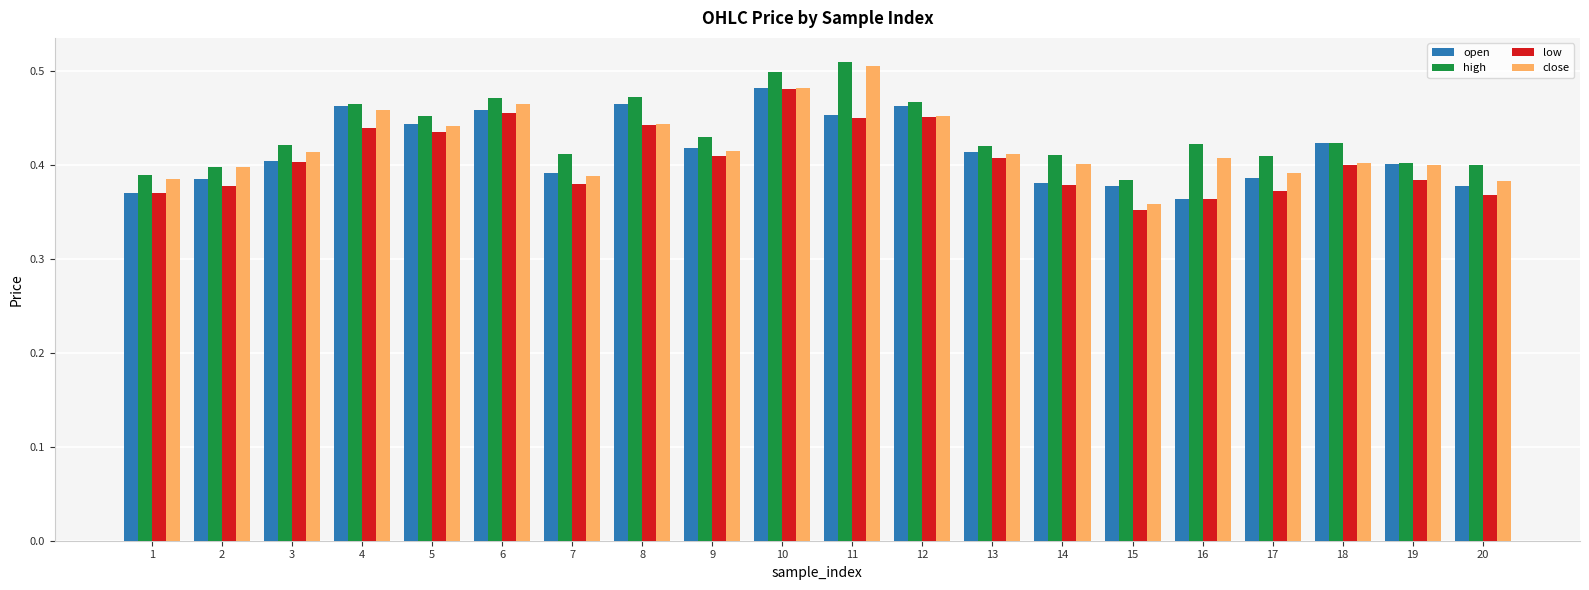

Count the close values in the range 0 to 1.

20